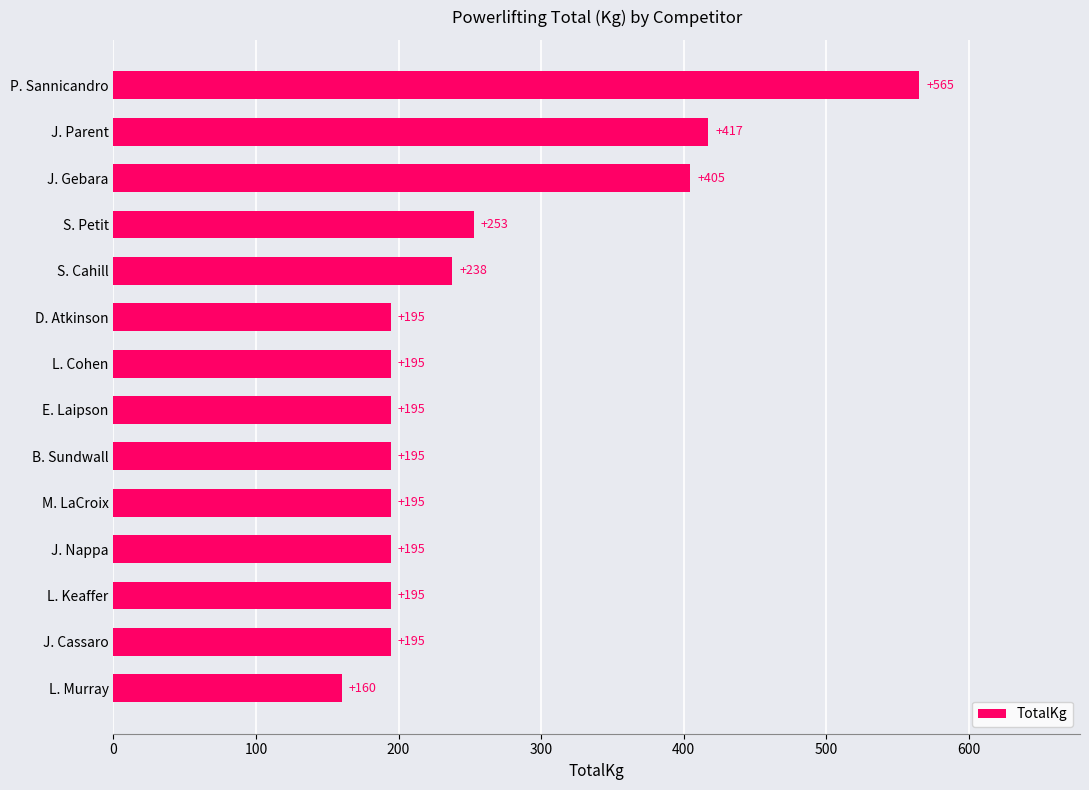

Which category has the highest value across all series?

P. Sannicandro